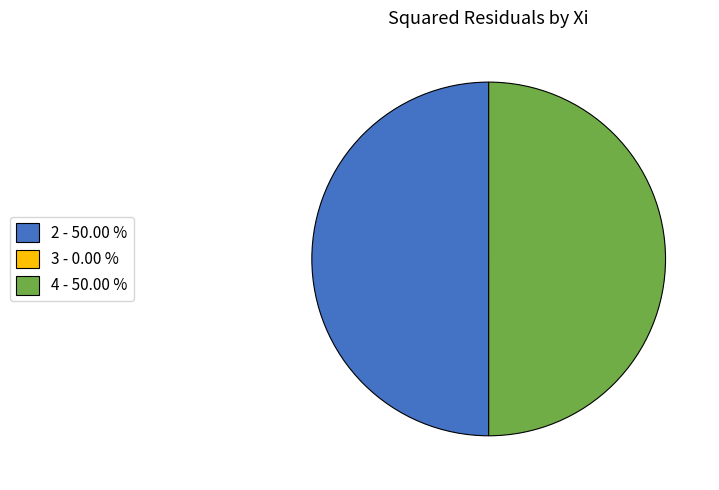

Combined, what portion of the pie is 4 and 3?

50.0%